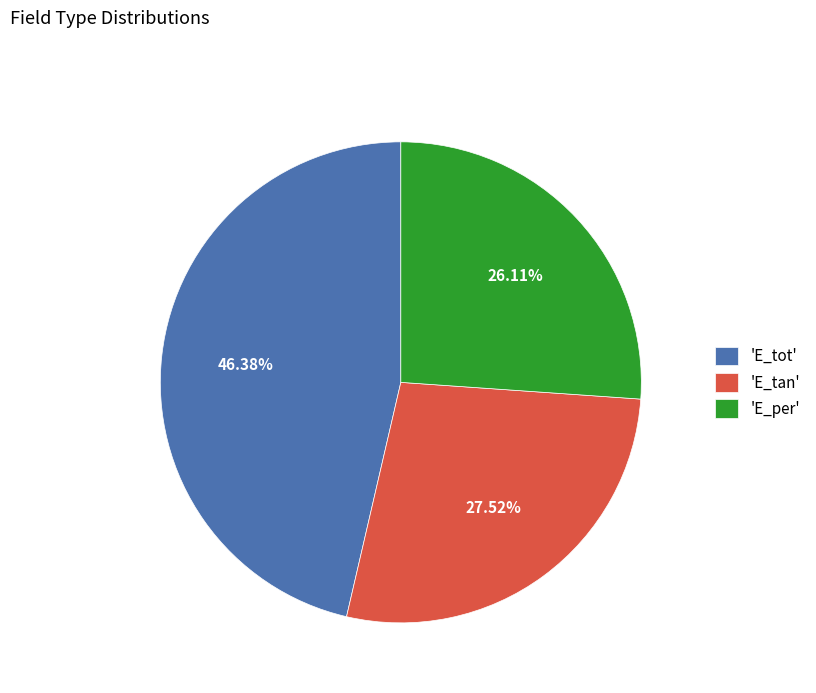

Count the number of slices in the pie.

3